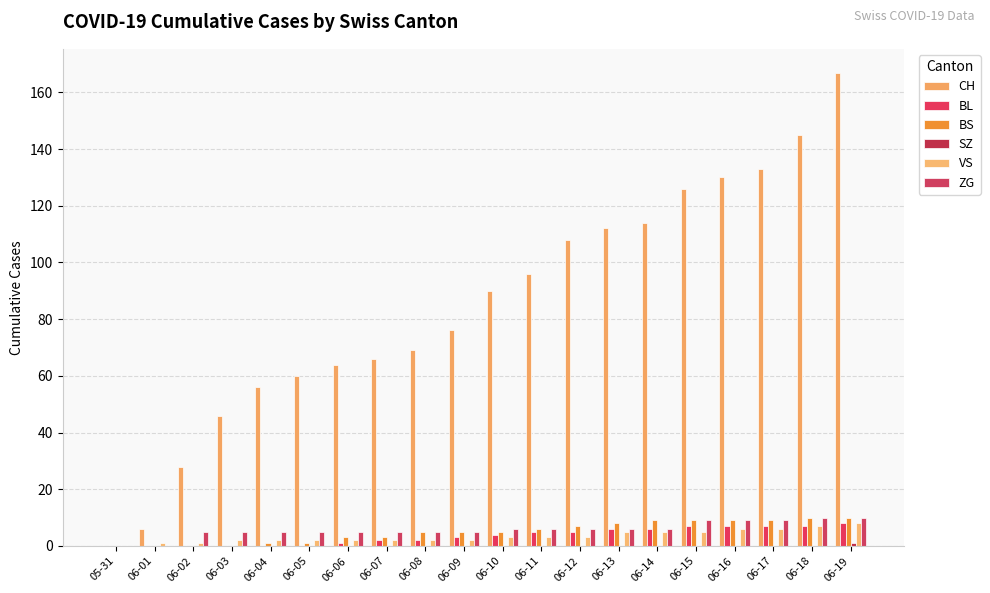

How many data points does each series have?

20